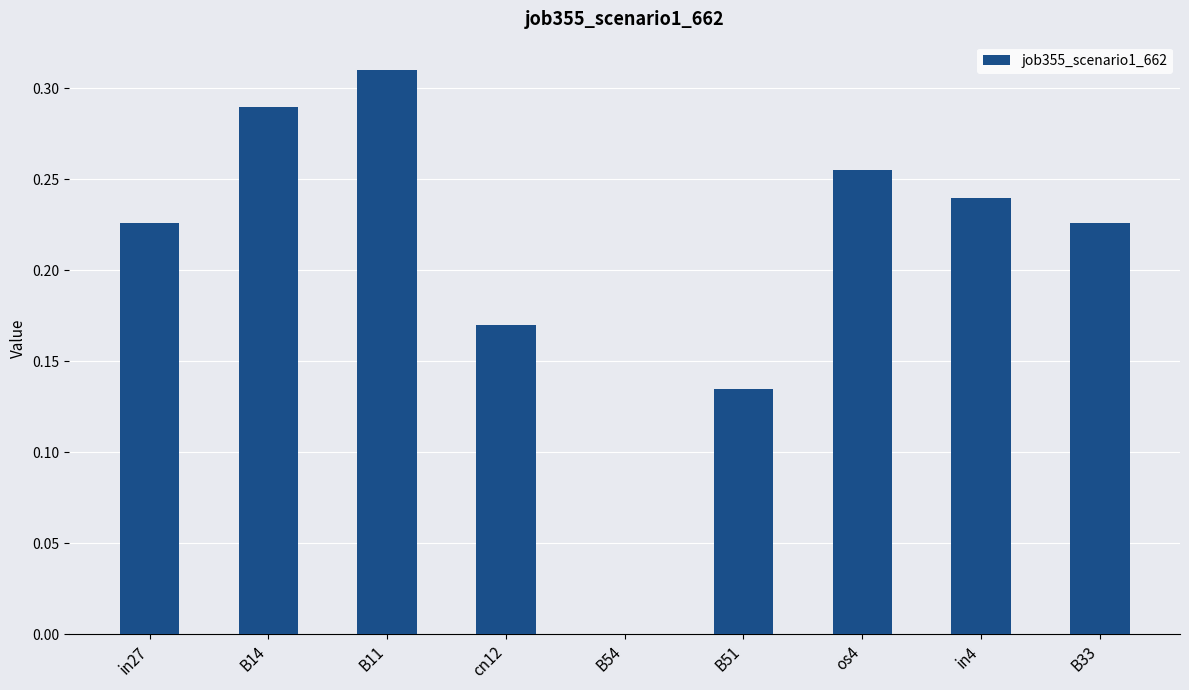

Are the bars horizontal?

No